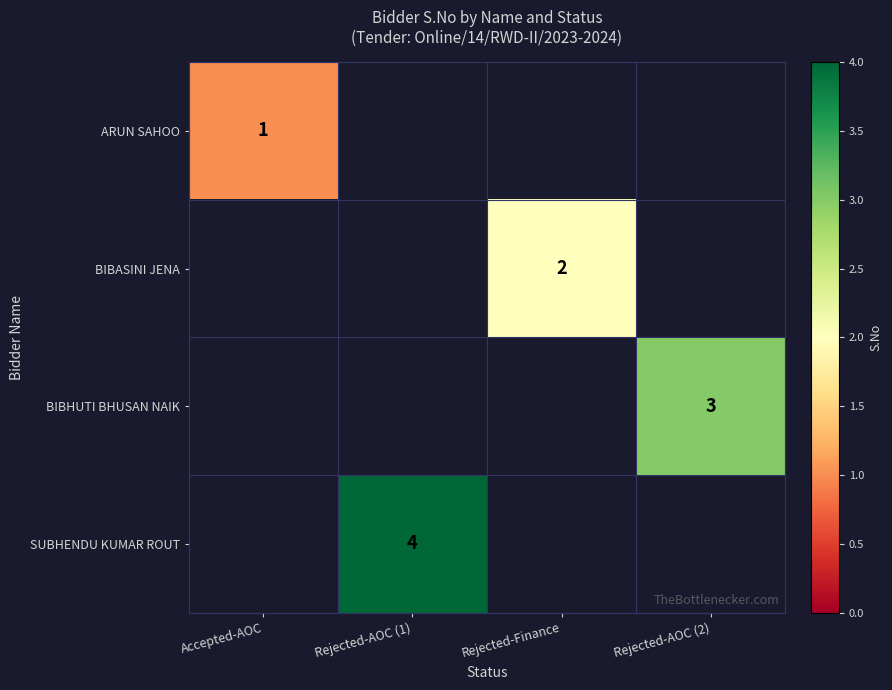

Is the value of ARUN SAHOO at Accepted-AOC greater than the value of SUBHENDU KUMAR ROUT at Rejected-AOC (1)?

No